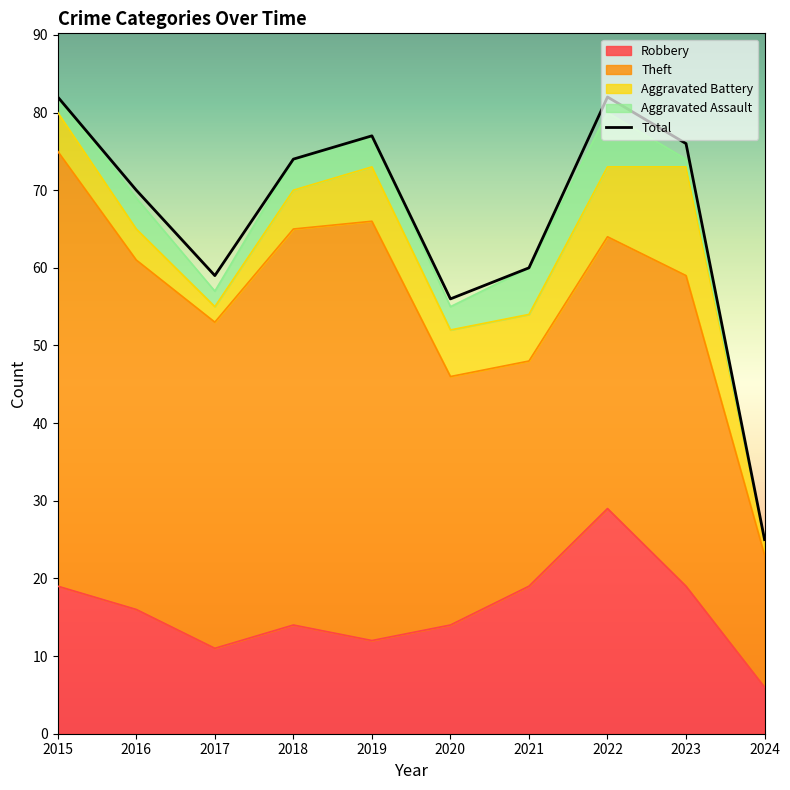

What is the spread (max minus min) of values at 2021?

54